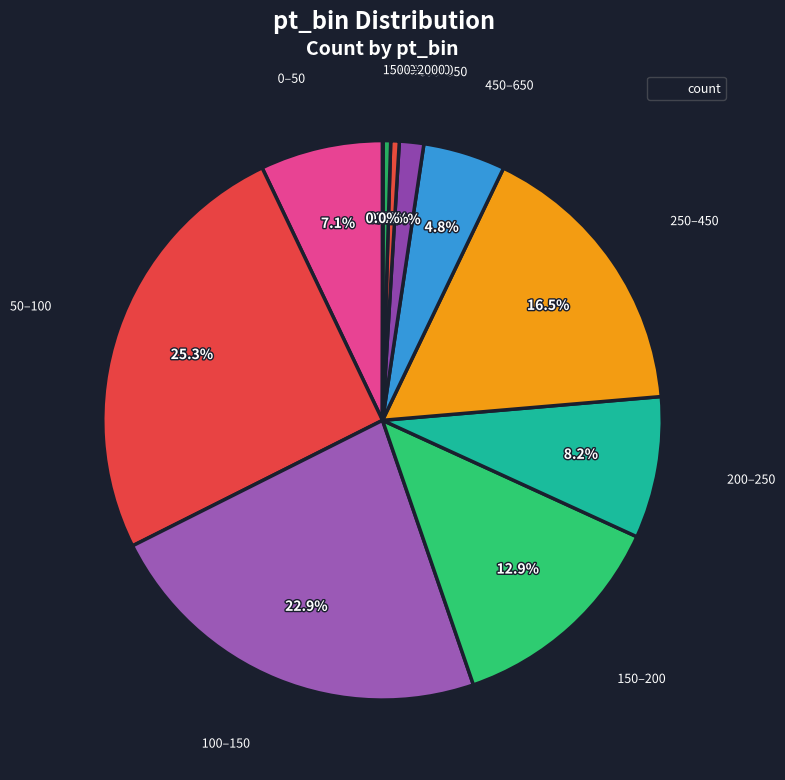

Is there any slice that represents more than half of the pie?

No